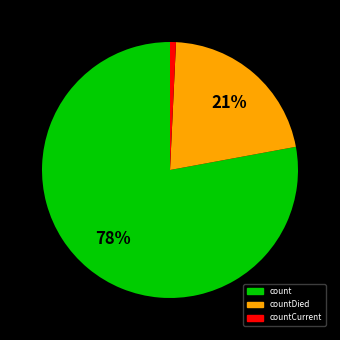

To the nearest percent, what is the average slice percentage?

33%